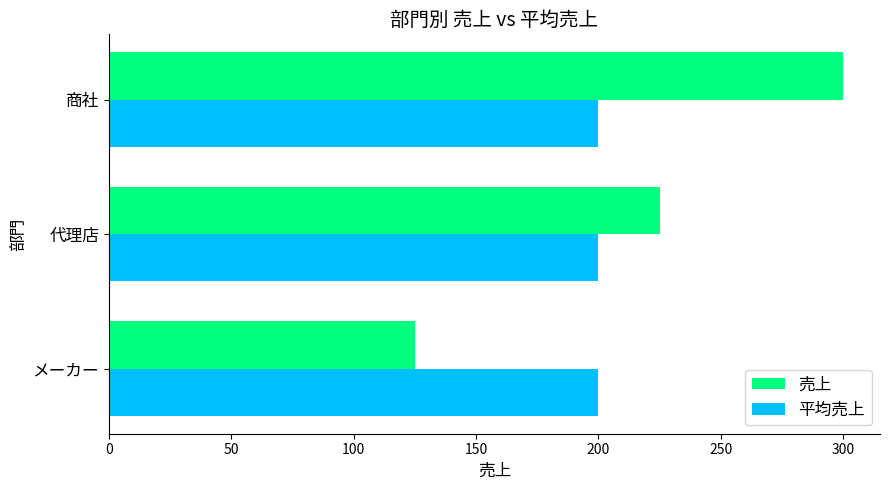

How many data points does each series have?

3